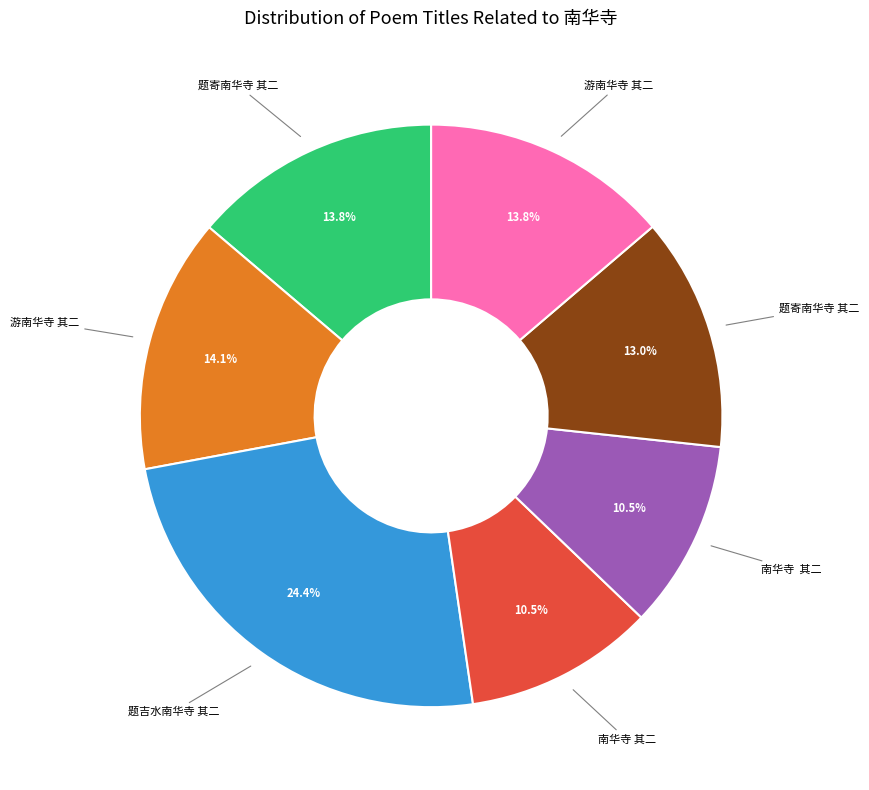

Is there a majority slice in this chart?

No